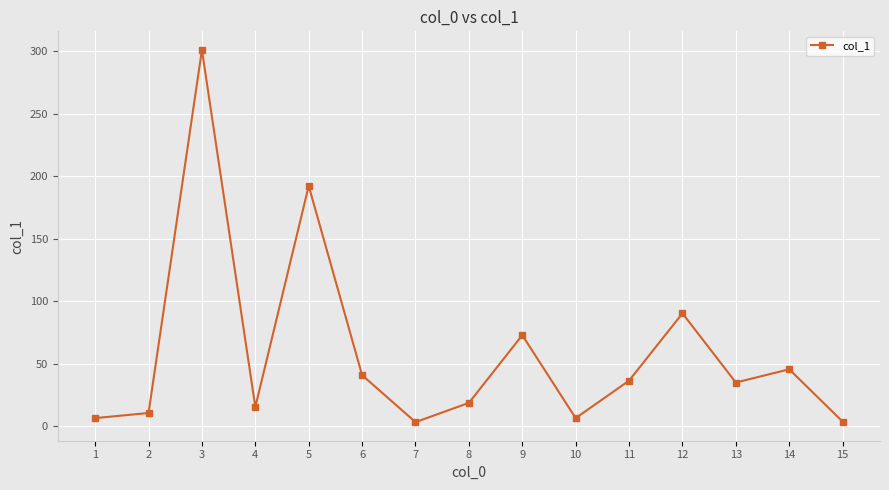

At which label does the data first exceed 34?

3